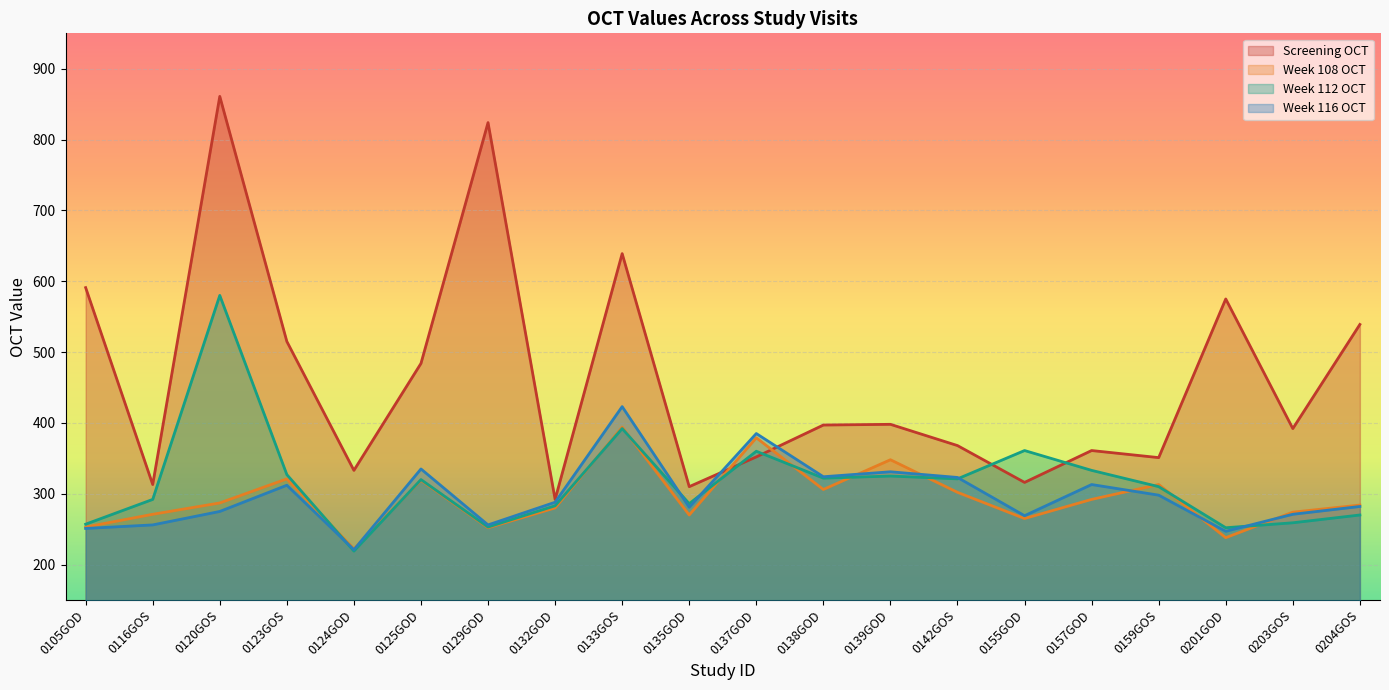

Which series ends up on top after the final intersection of Week 108 OCT and Screening OCT?

Screening OCT